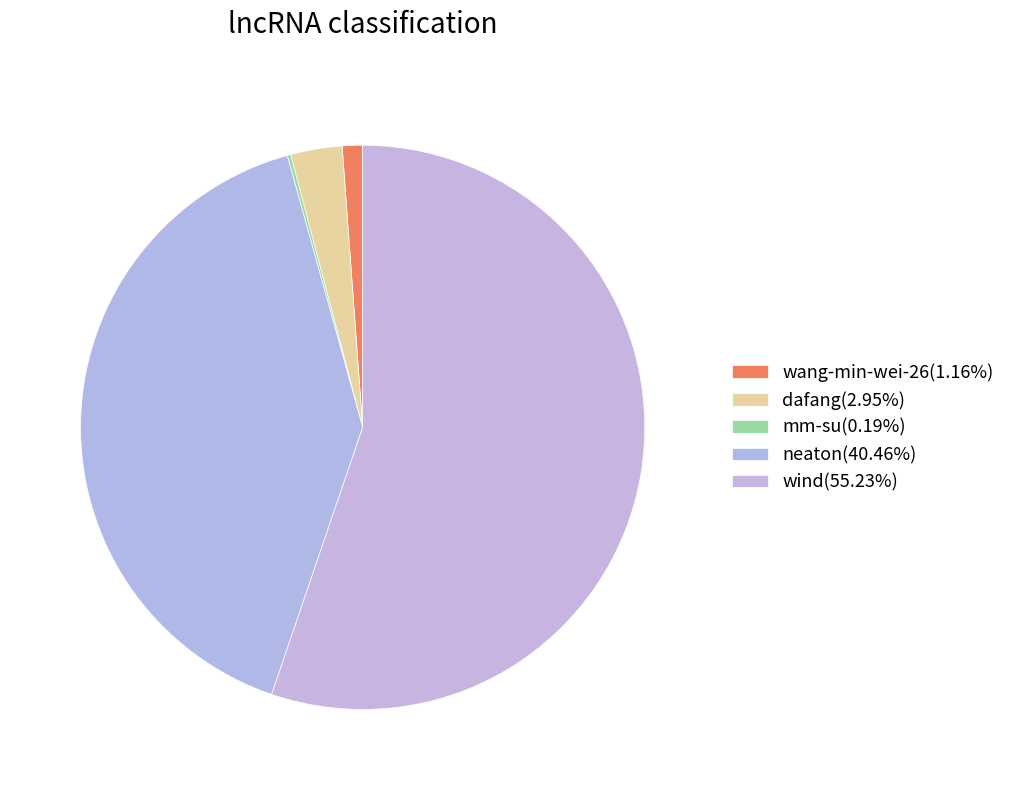

To the nearest percent, what is the difference between the wang-min-wei-26 and wind slice percentages?

54%